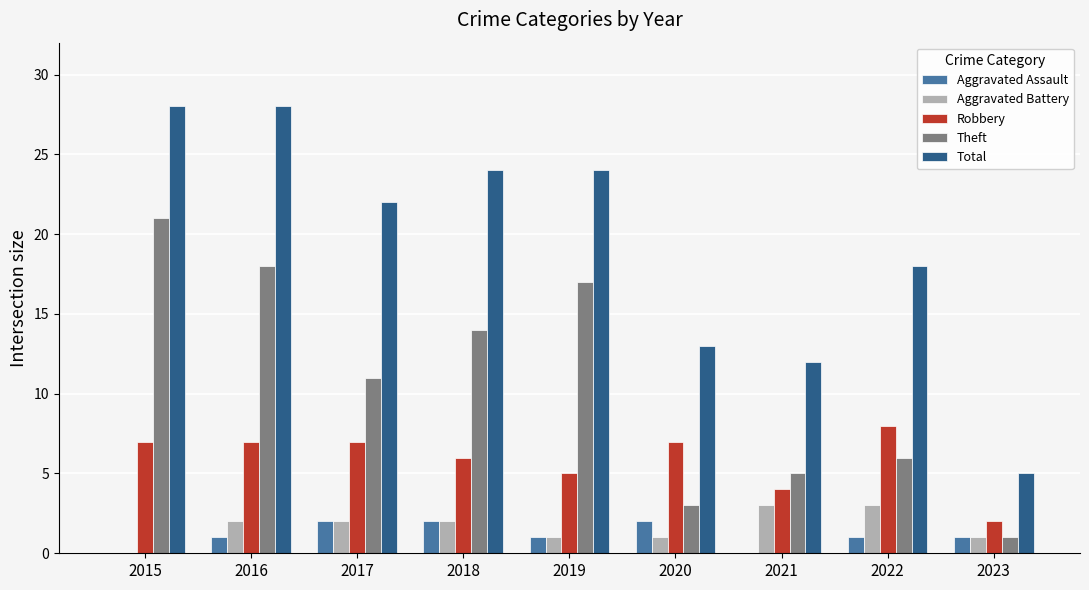

Is it true that Aggravated Assault equals 1 at 2019?

True